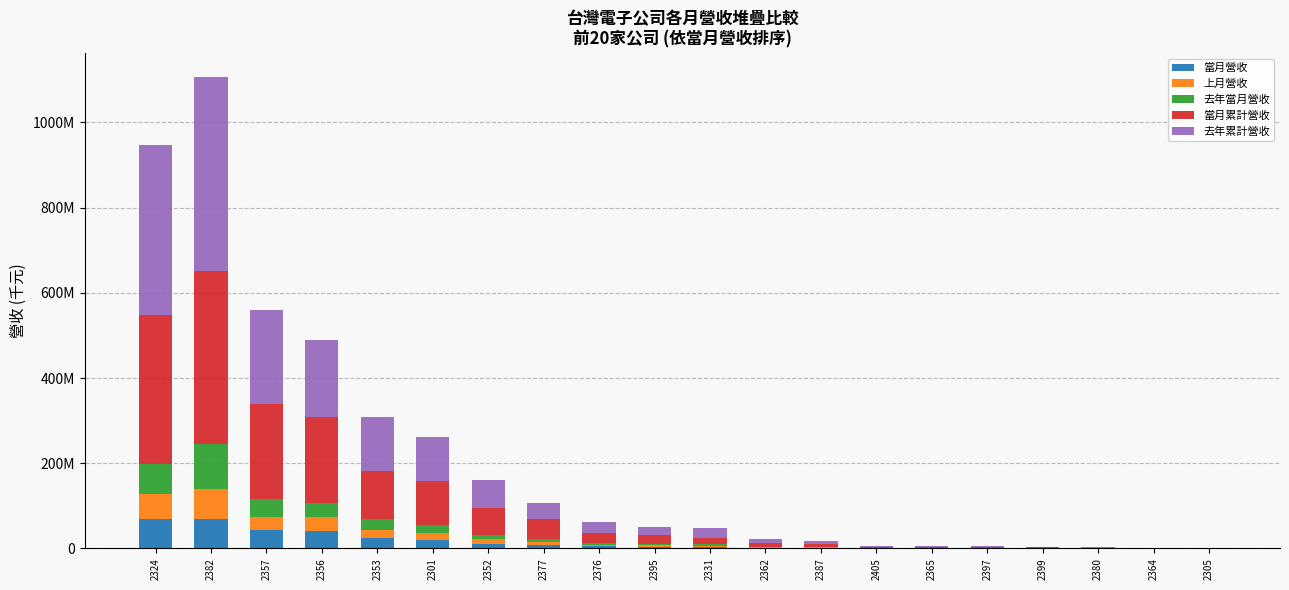

Are the bars grouped side by side (vs. stacked)?

No